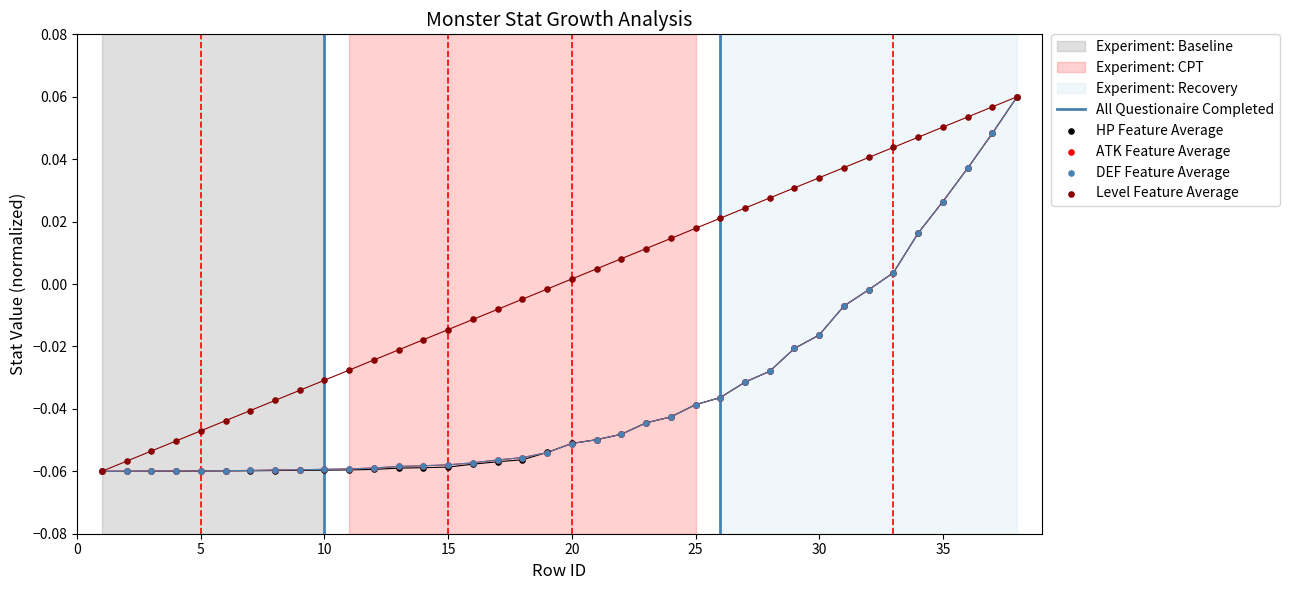

Which series contains the highest Y value?

attr.hp.v